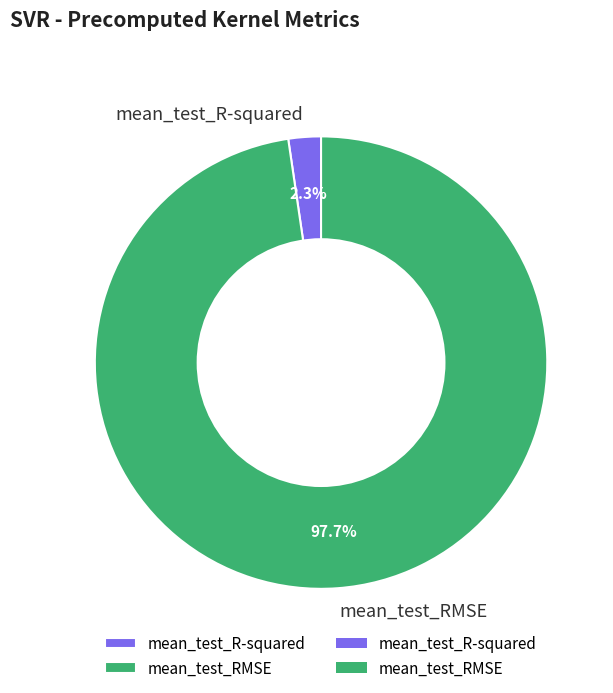

Does any single category account for the majority?

Yes